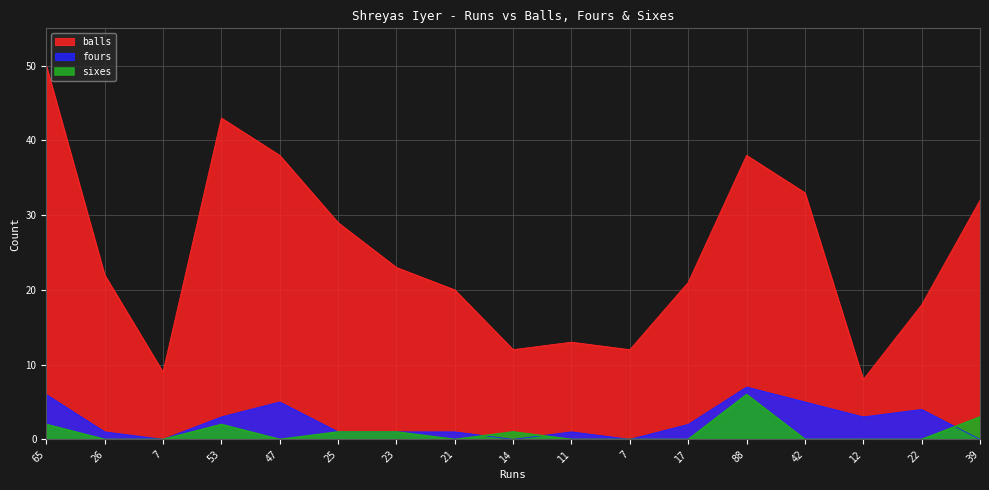

Does the chart have visible grid lines?

Yes